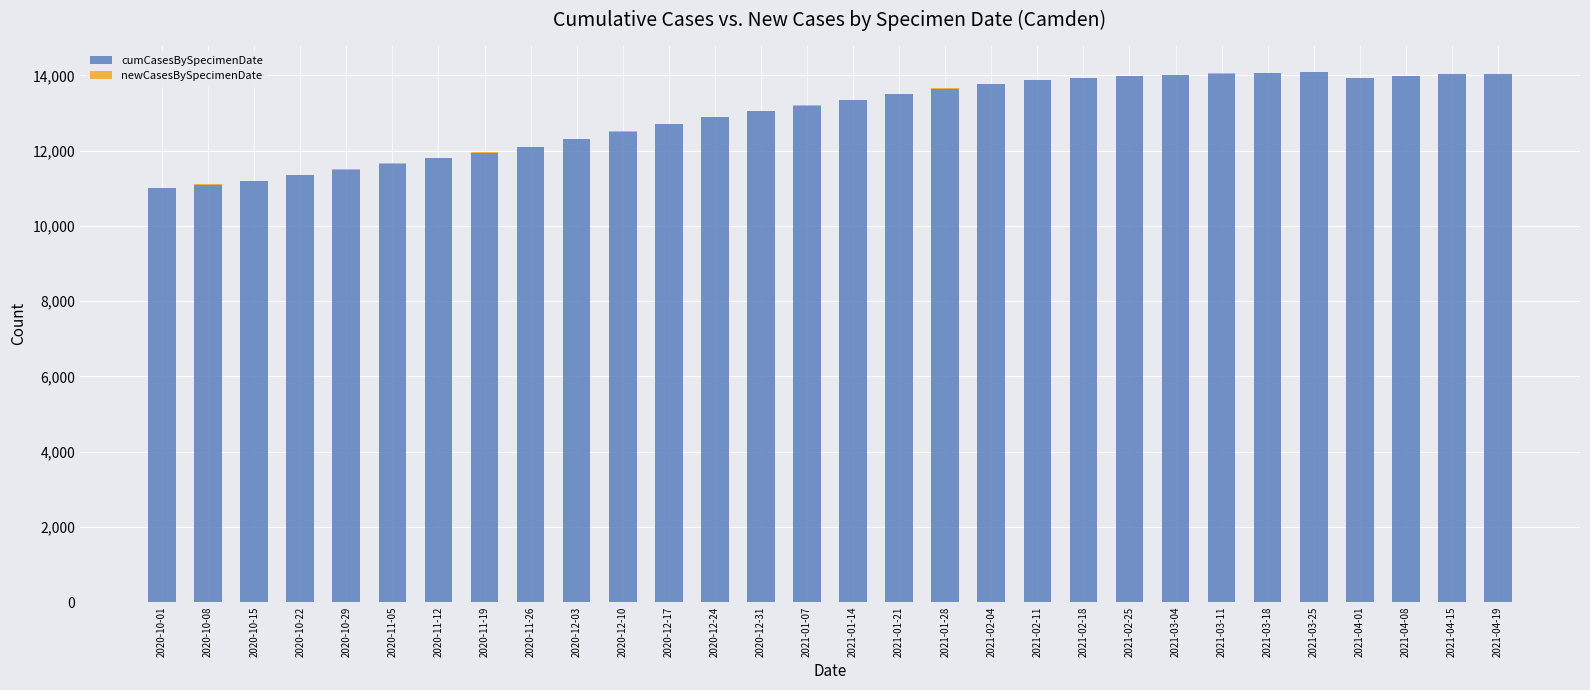

The value of cumCasesBySpecimenDate at 2021-03-11 is 8696. True or false?

False